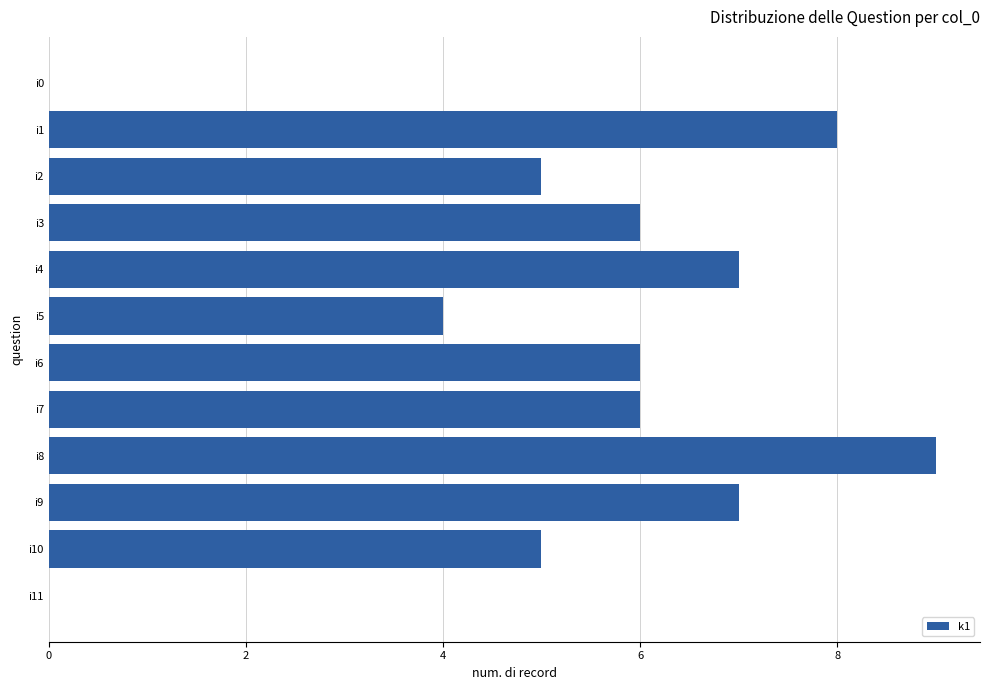

At which label is the value closest to 4?

i5